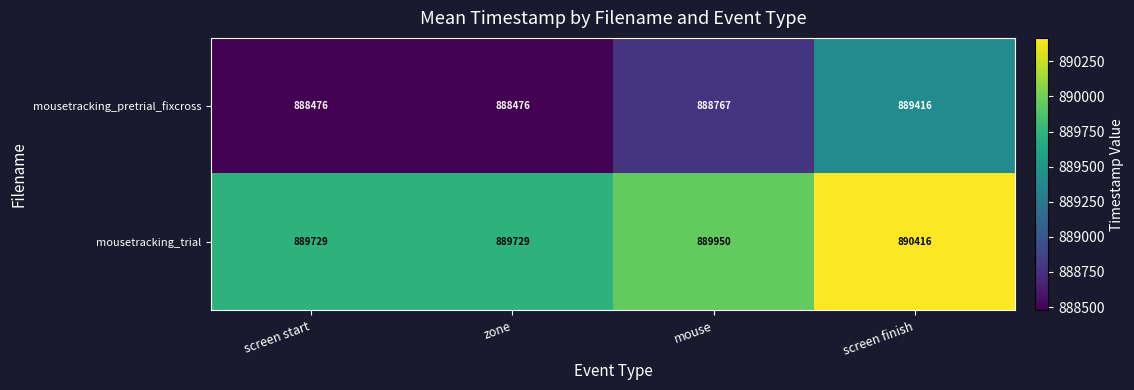

Which series has the widest spread of values?

mousetracking_pretrial_fixcross